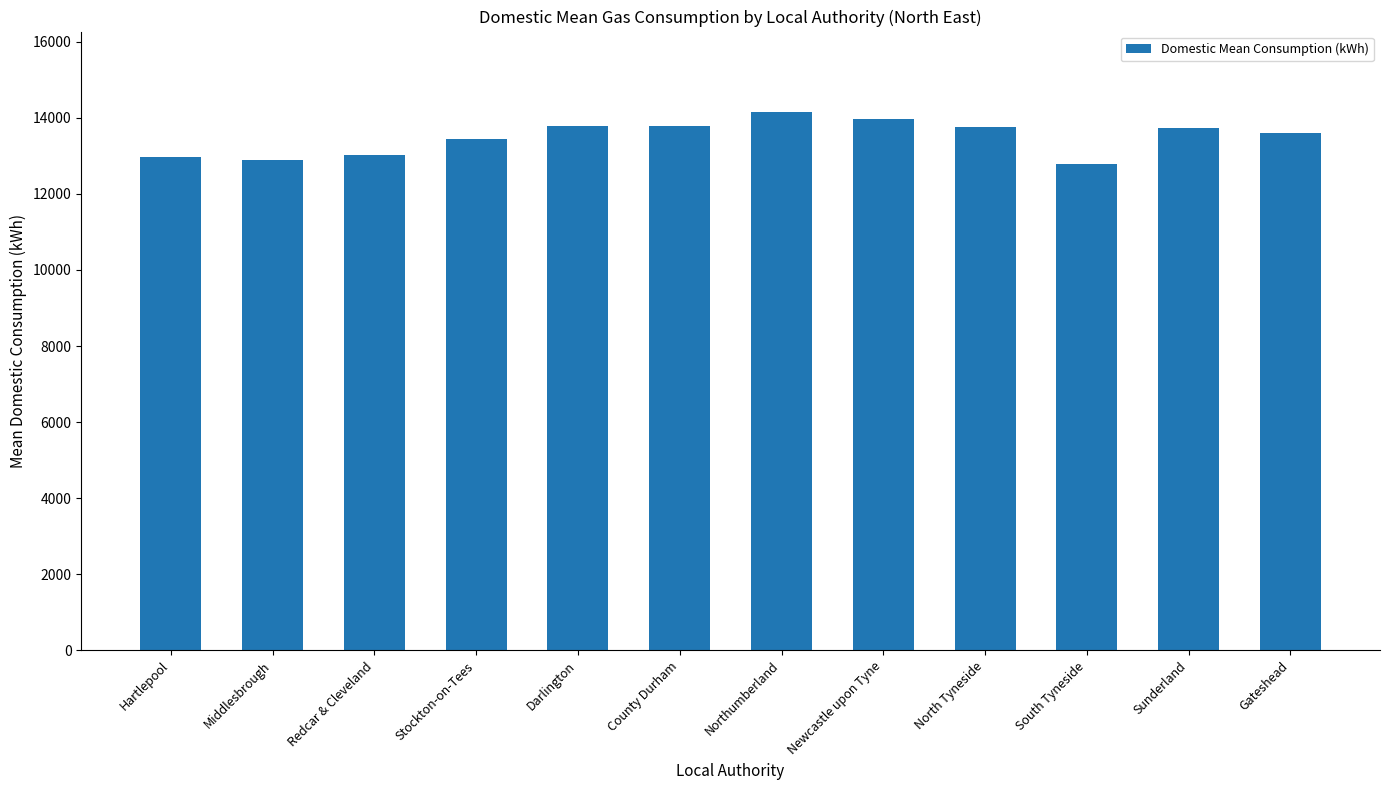

Is it true that the value at Darlington is 13781.7?

True